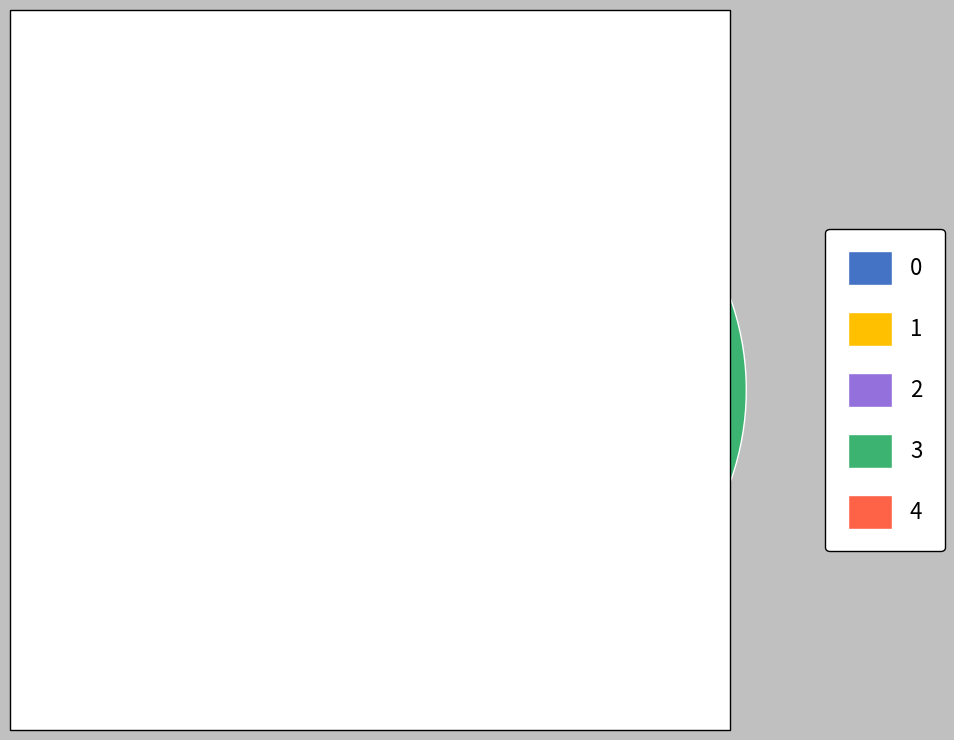

Does 3 represent more than half of the total?

No